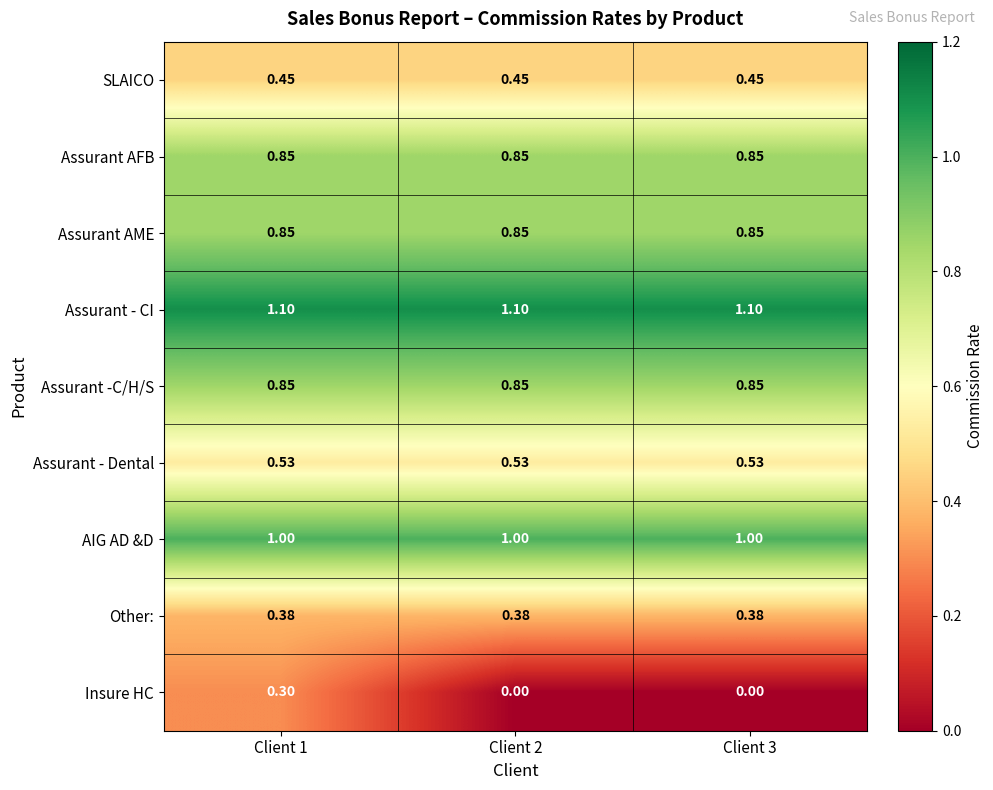

Is the value of AIG AD &D at Client 2 greater than the value of Assurant -C/H/S at Client 3?

Yes